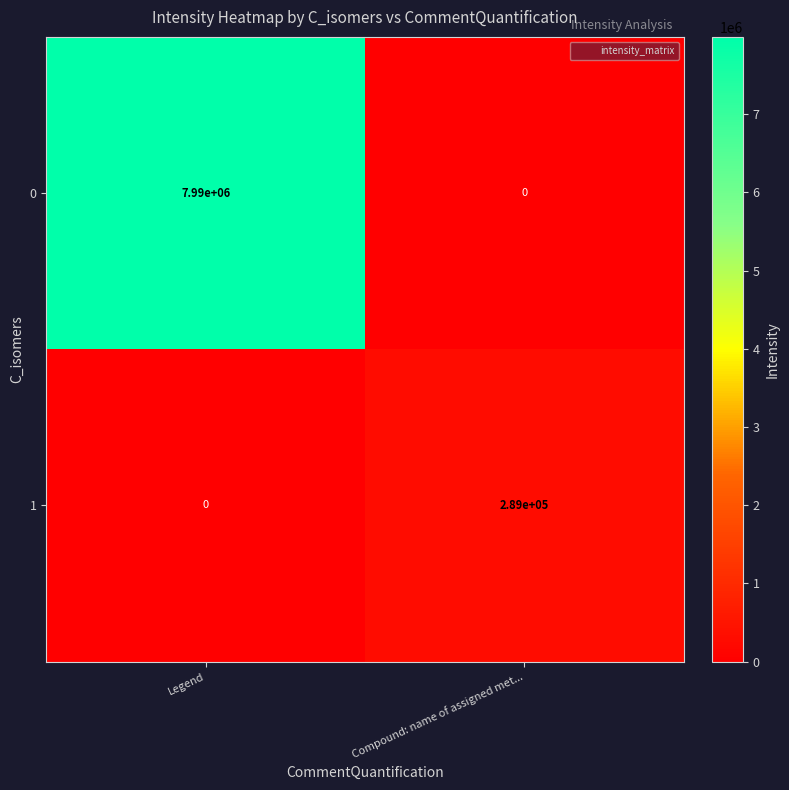

What is the sum of all 0 values?

7990000